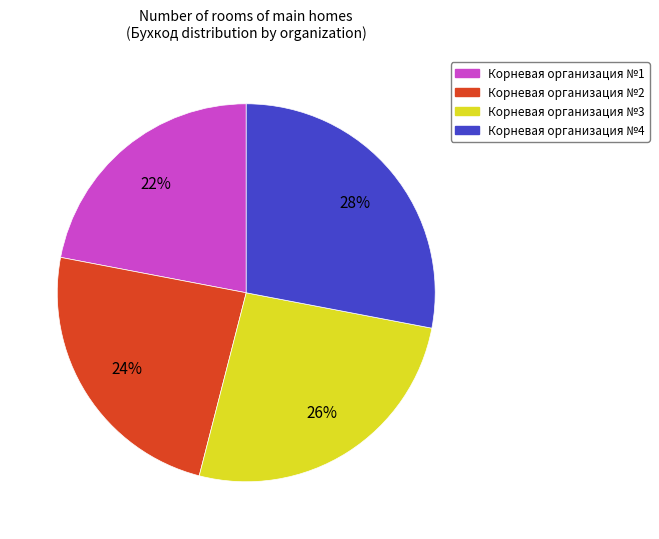

Which has a higher value, Корневая организация №3 or Корневая организация №2?

Корневая организация №3